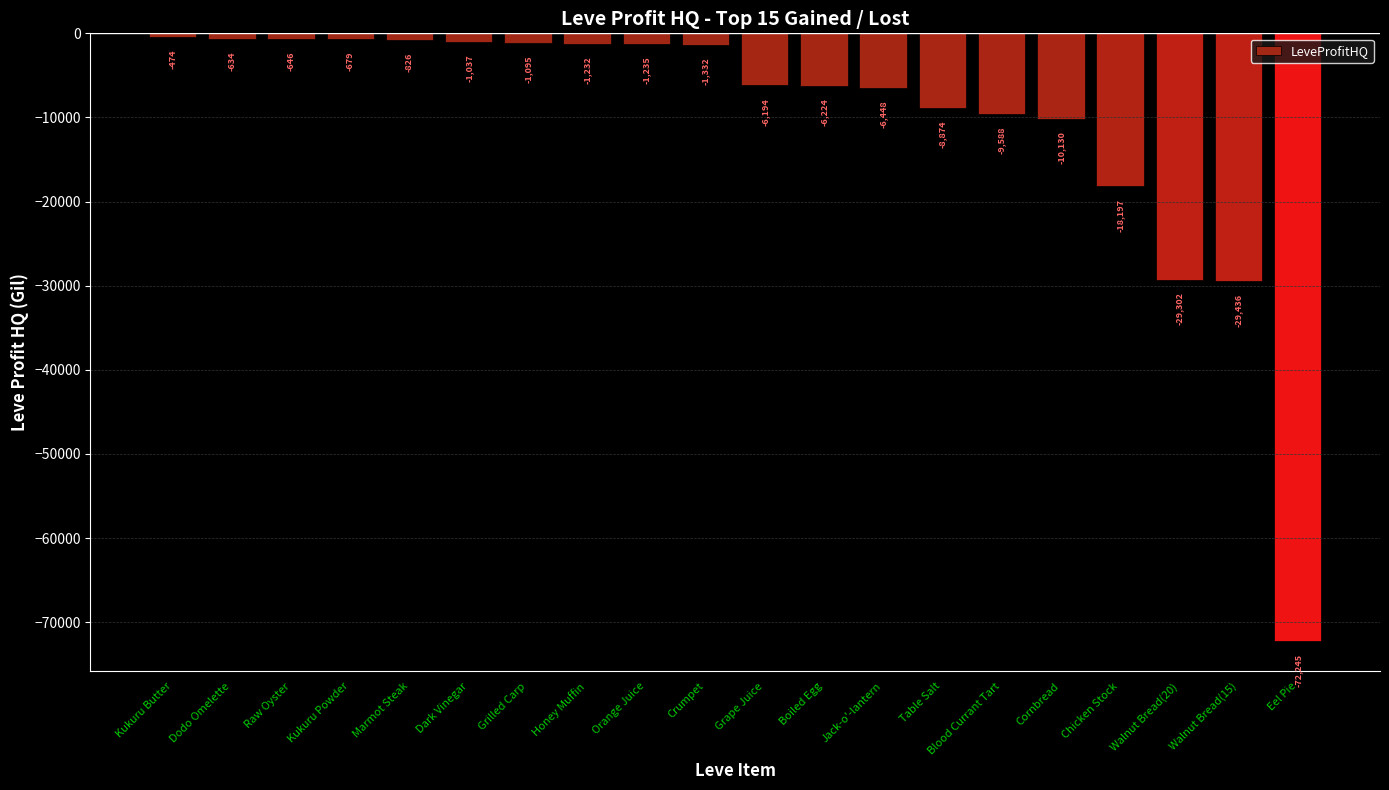

How many categories are shown in the chart?

20